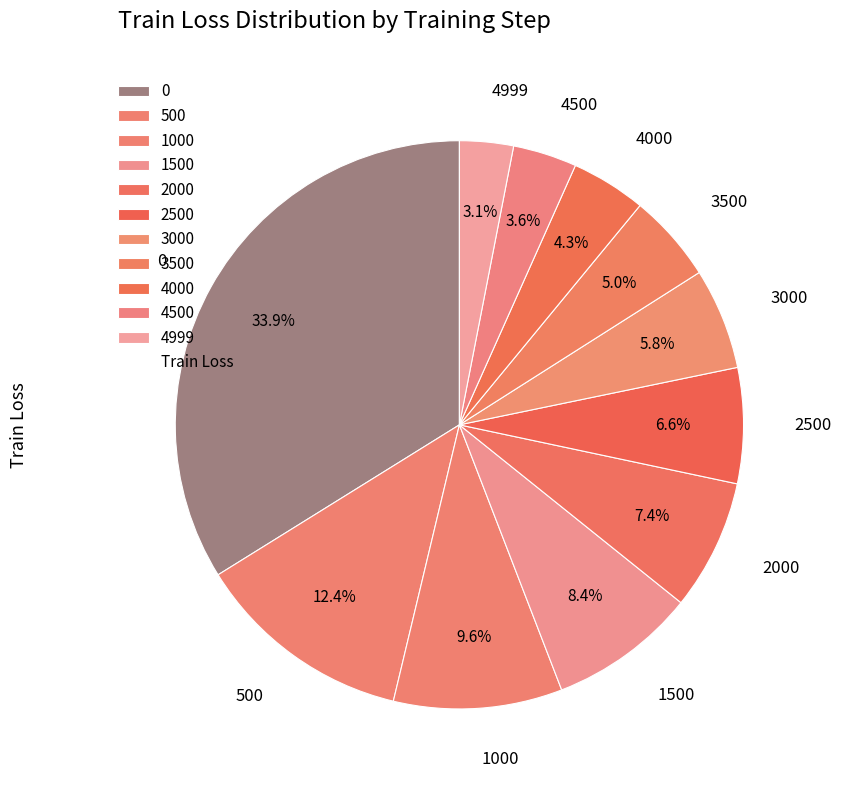

Combined, what portion of the pie is 500 and 3500?

17.4%